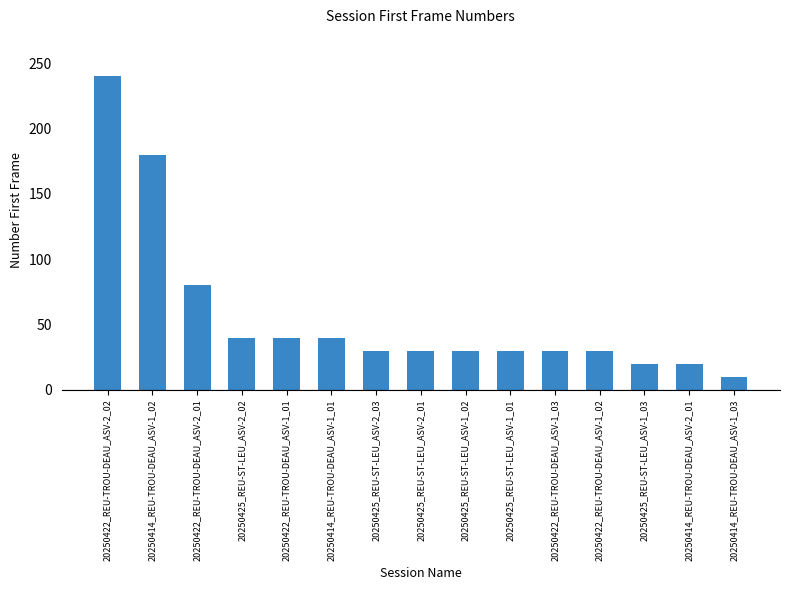

What is the sum of all values?

850